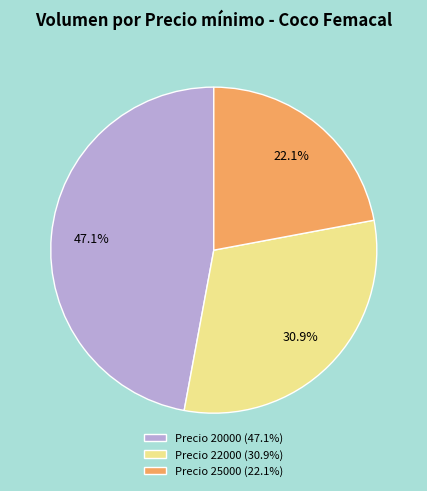

Count the number of slices in the pie.

3